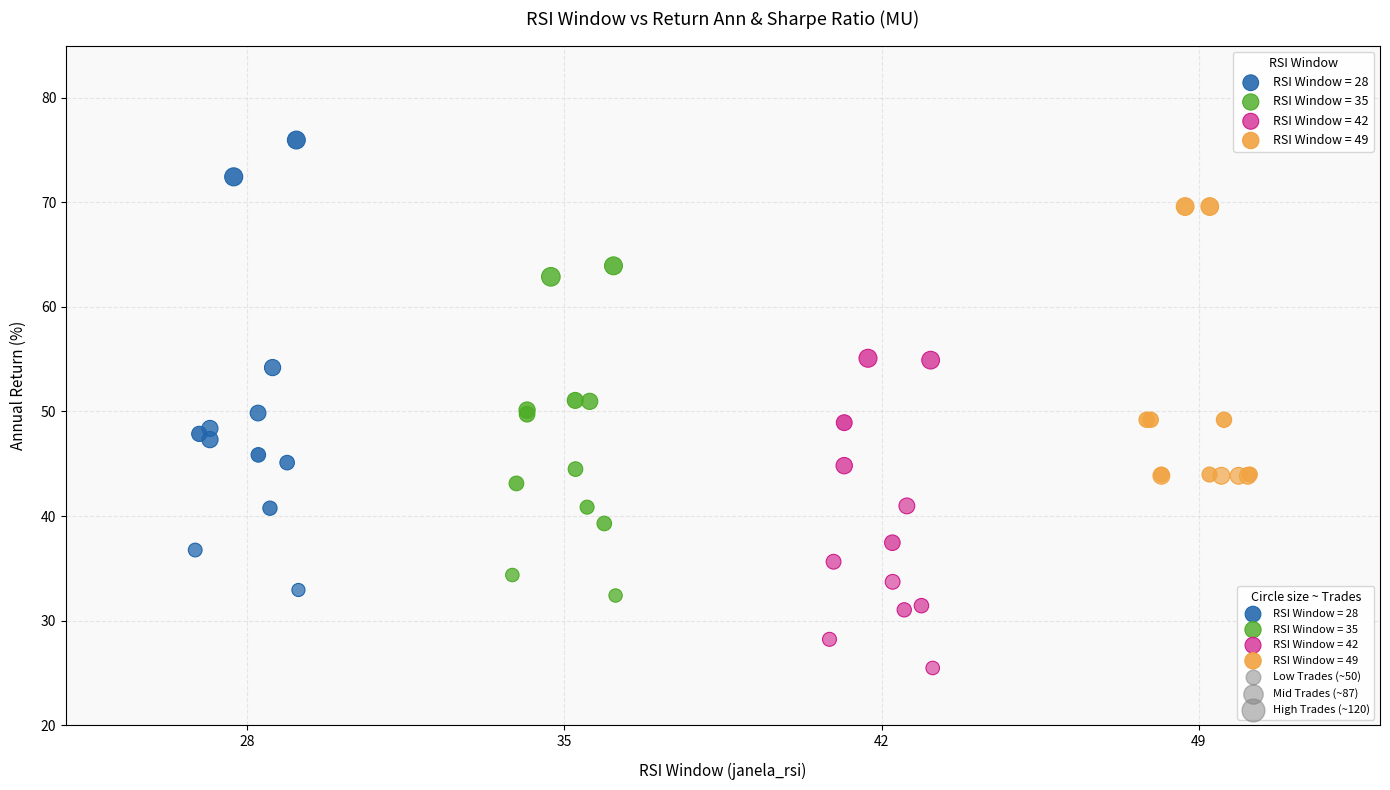

Which series contains the highest Y value?

RSI Window = 28